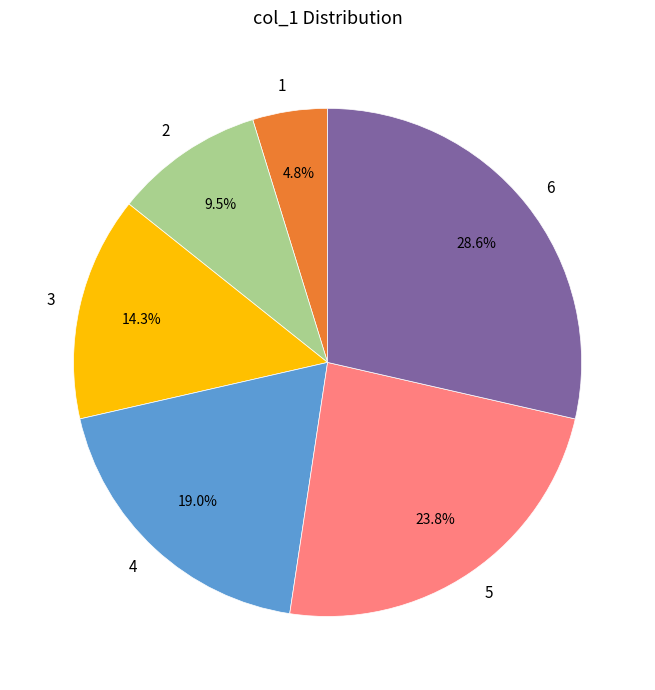

Does any single category account for the majority?

No